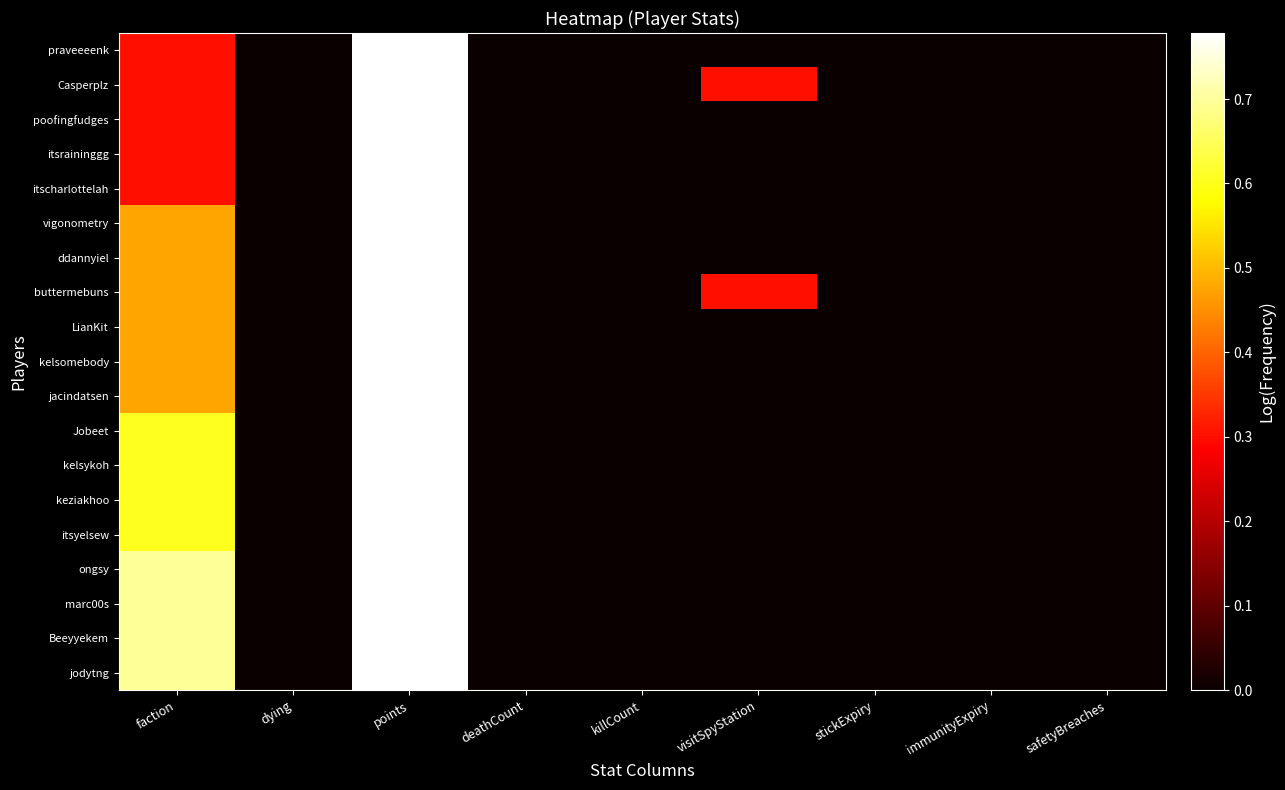

Which series has the largest total across all categories?

buttermebuns